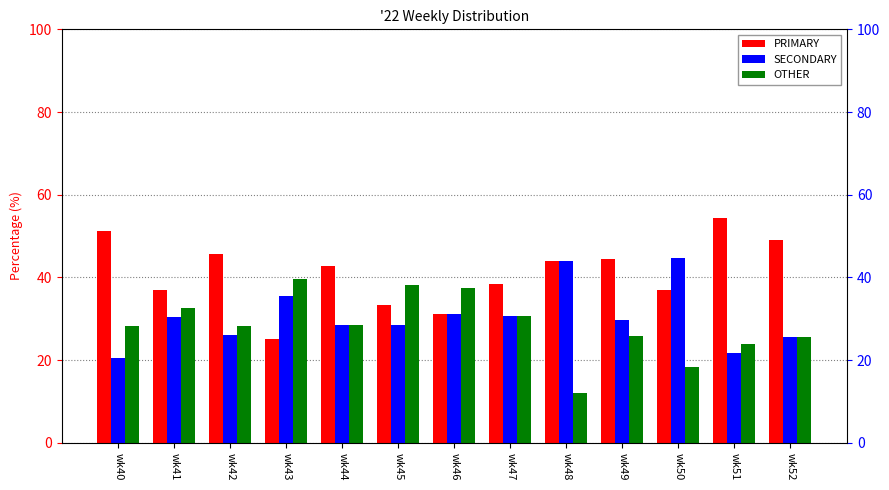

How many bars are there in each group?

3